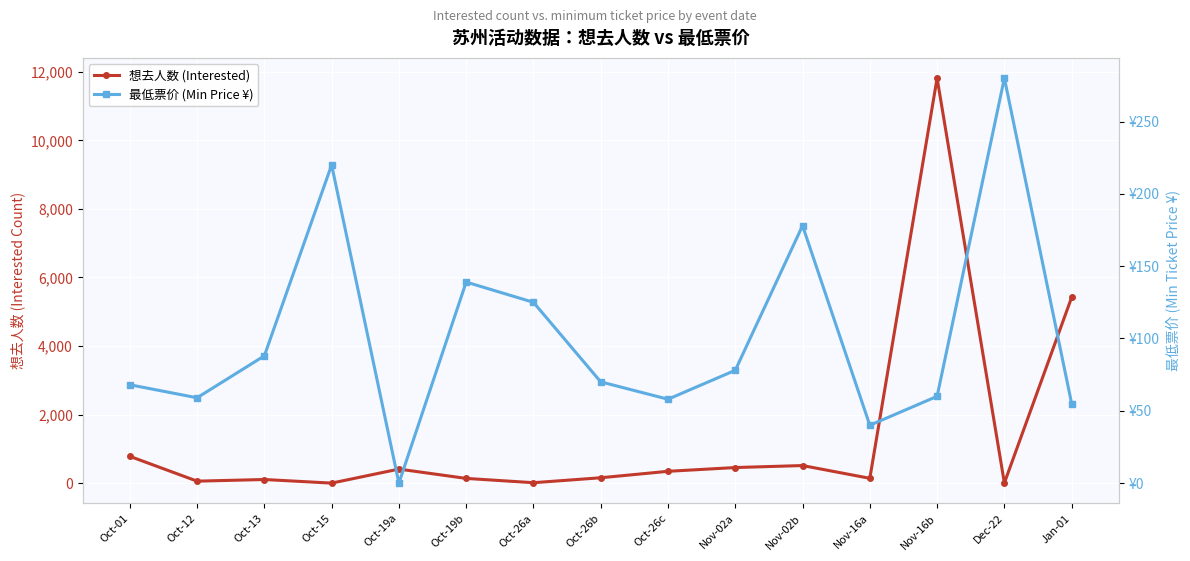

How many interior local peaks does the 想去人数 (Interested) series have?

4